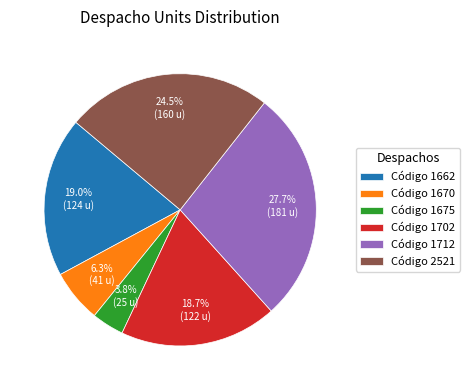

Between Código 1675 and Código 2521, which is larger?

Código 2521